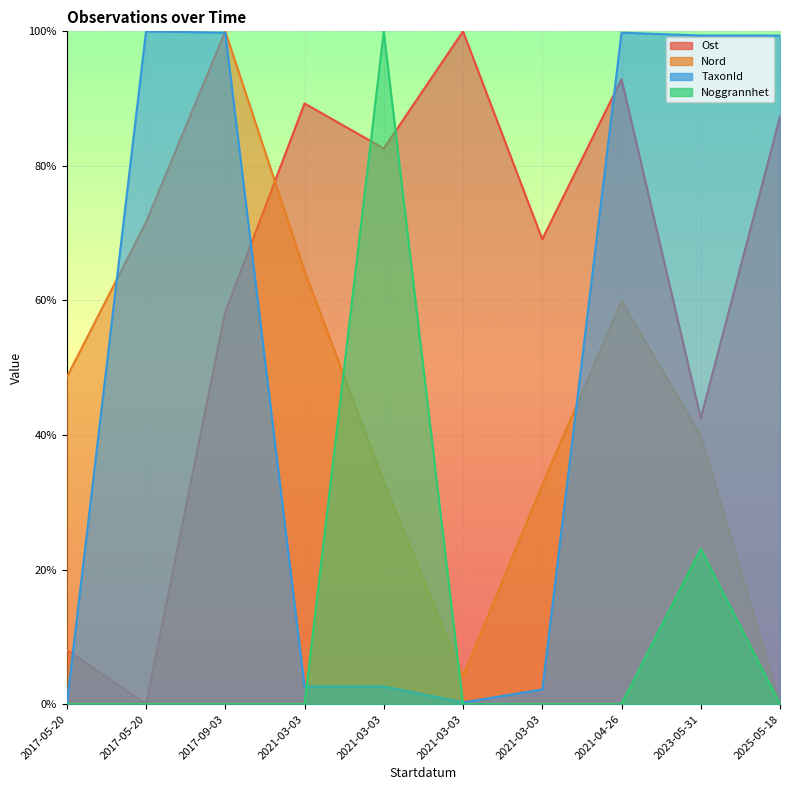

Between which two adjacent categories do Ost and Noggrannhet first intersect?

2021-03-03 and 2021-03-03